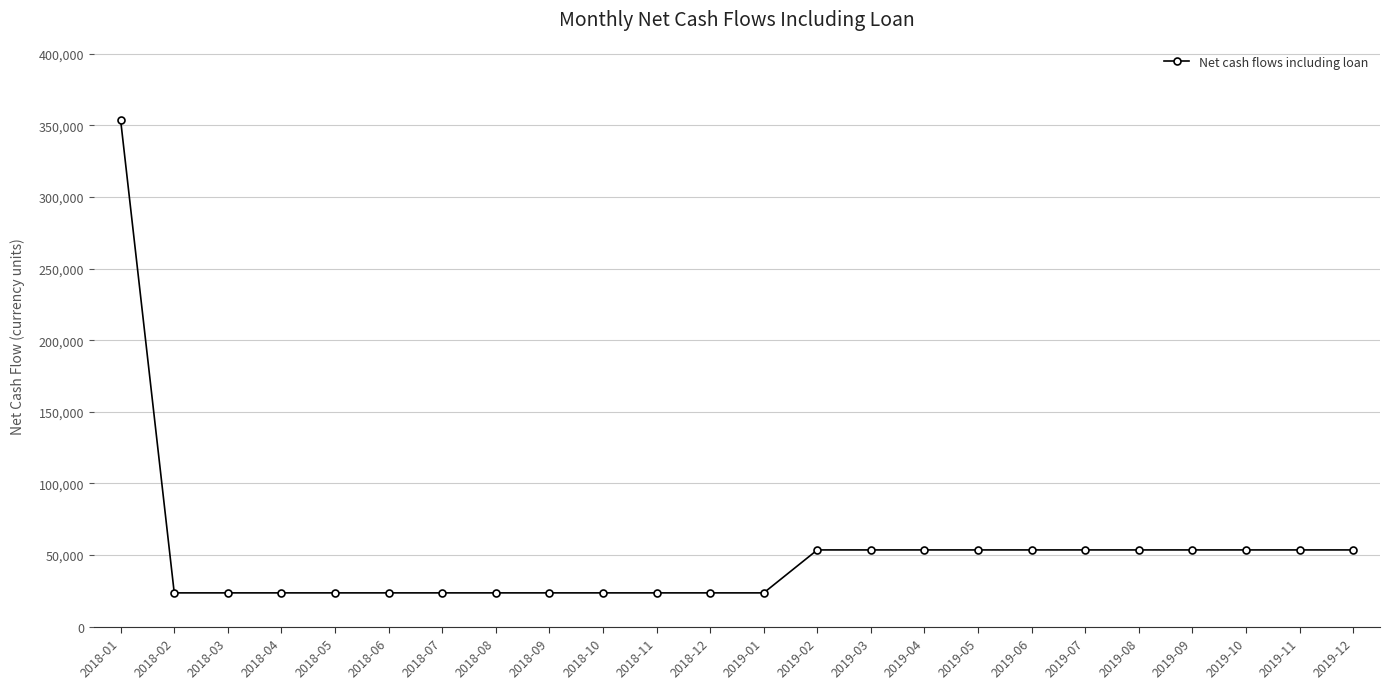

Which has a higher value, 2019-08 or 2018-02?

2019-08